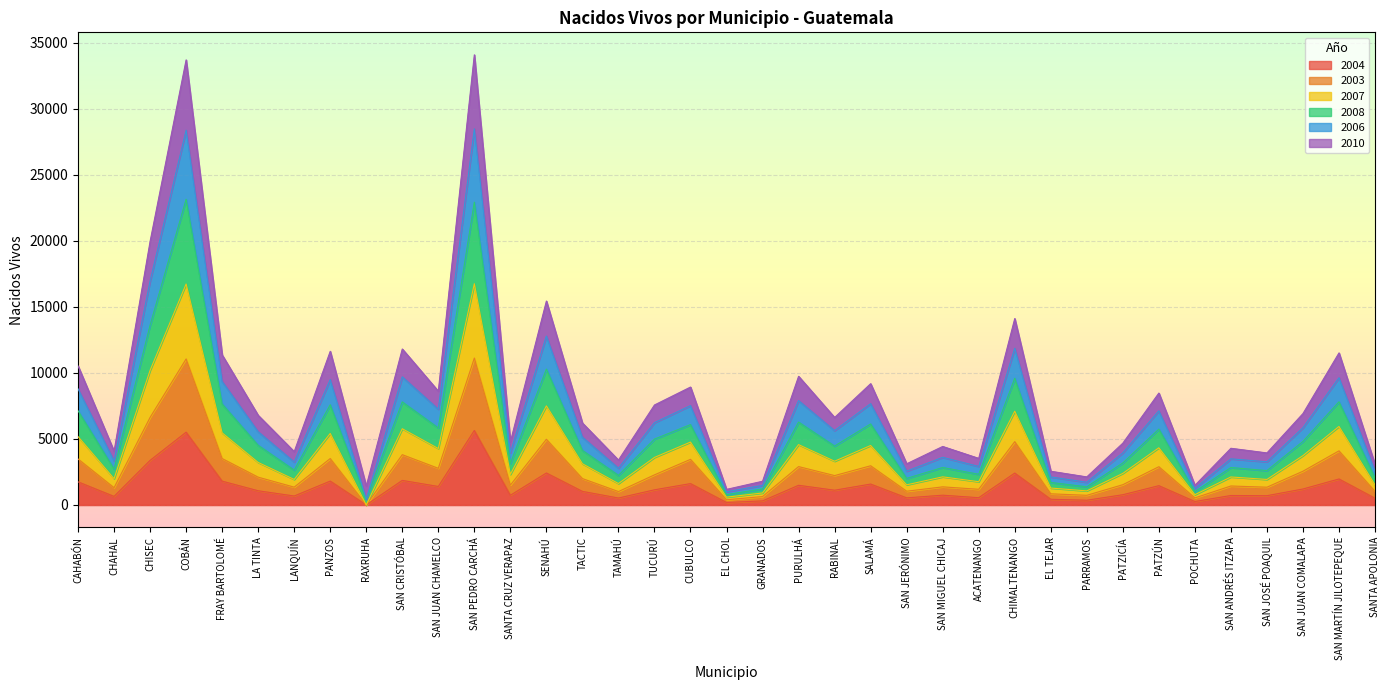

What is the label of the 9th point from the left?

RAXRUHA